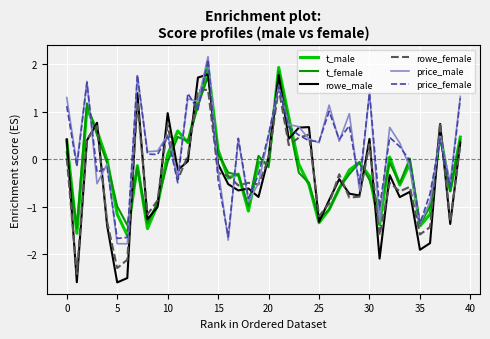

What is the lowest value of the t_male series?

-1.6